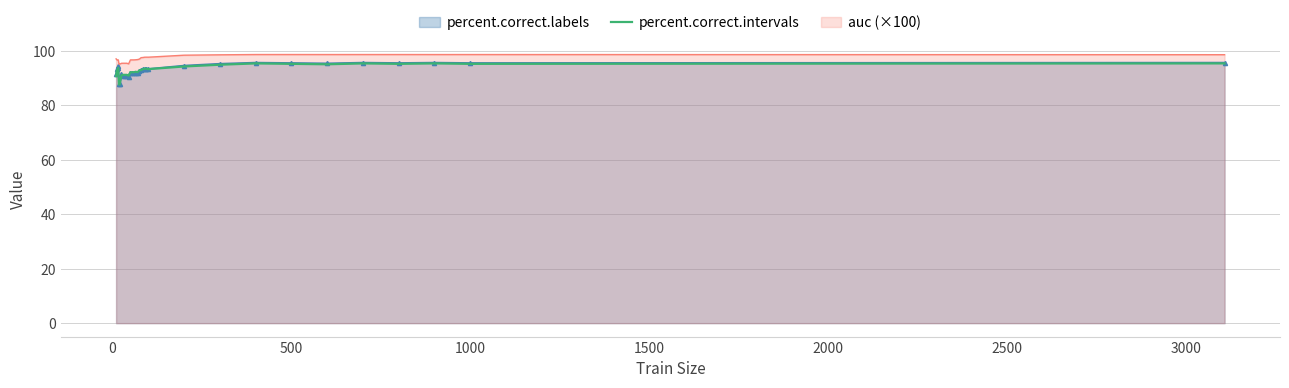

What is the smallest value displayed?

87.6